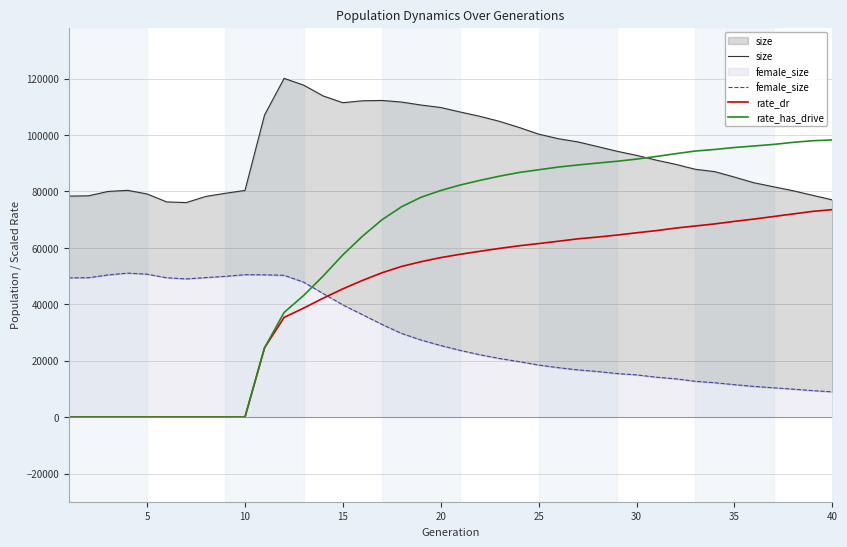

Which series has the largest range (max minus min)?

rate_has_drive